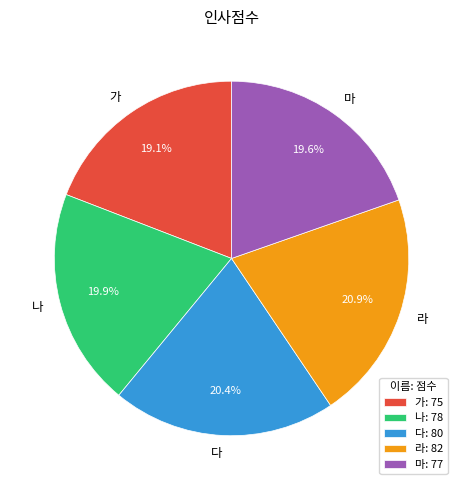

To the nearest percent, what is the difference between the 가 and 마 slice percentages?

1%